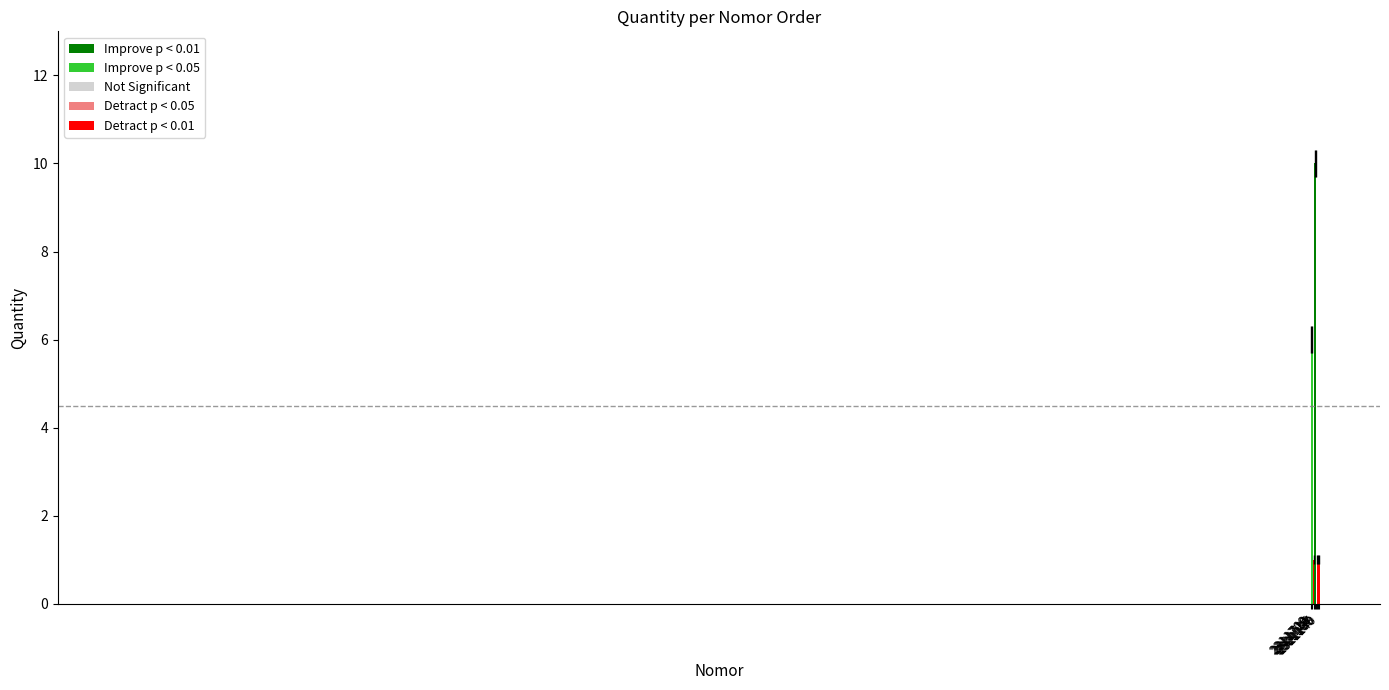

What is the difference between the second highest and minimum values?

9